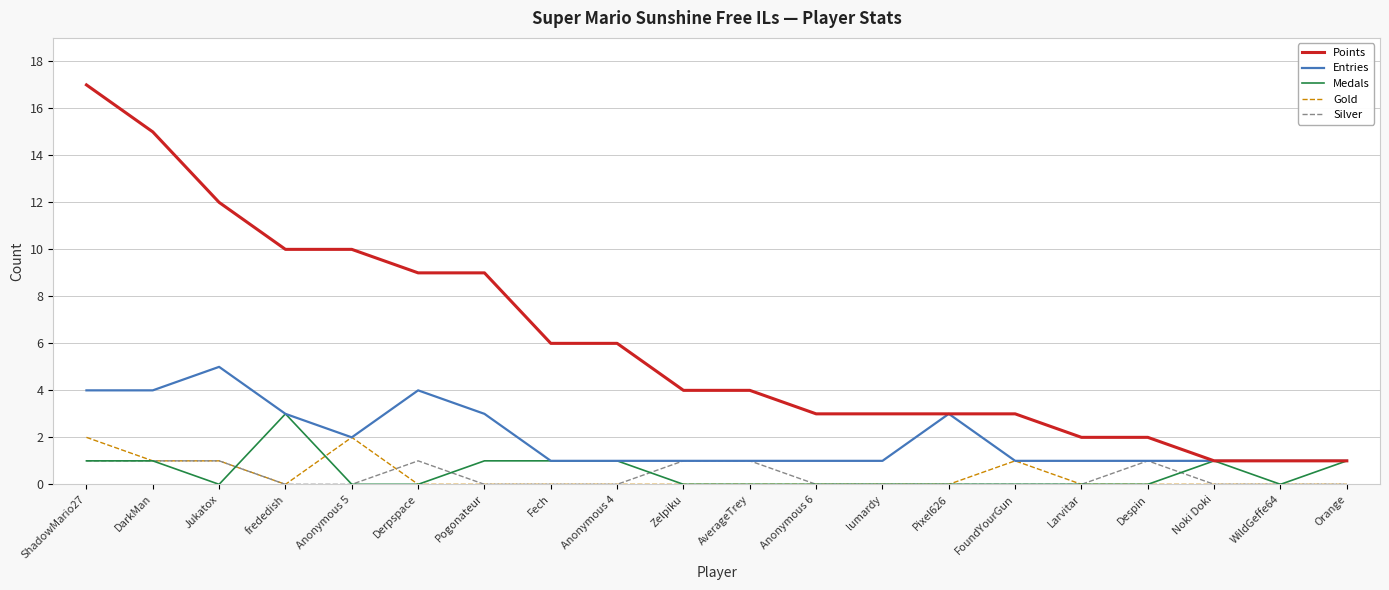

Rank the series by their maximum value, from highest to lowest.

Points, Entries, Medals, Gold, Silver